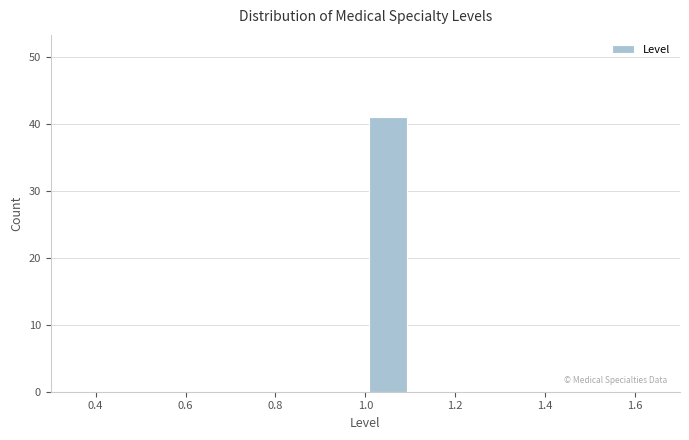

Over which range of the x-axis is the bar tallest?

1.0 to 1.1